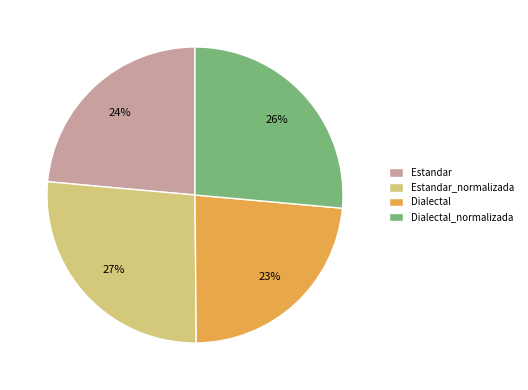

Between Estandar and Dialectal_normalizada, which is larger?

Dialectal_normalizada